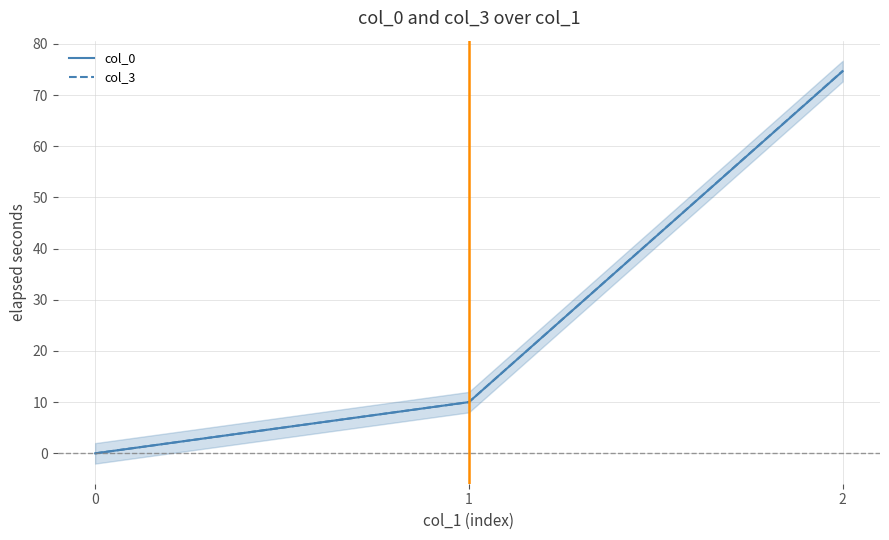

At how many categories does at least one series exceed 0?

2